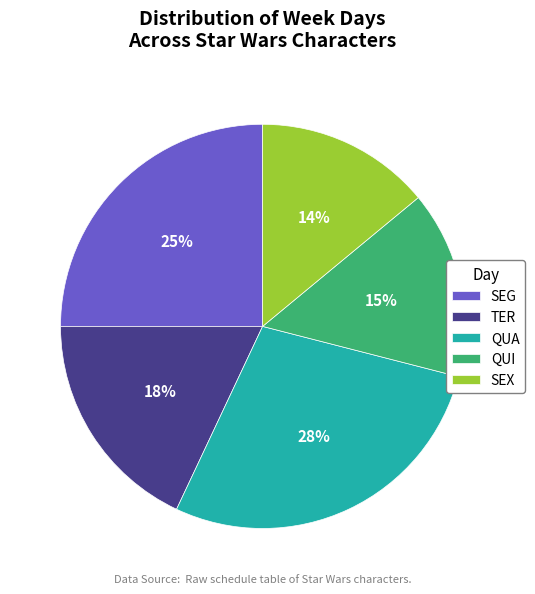

Is the sum of SEX and QUI greater than half?

No